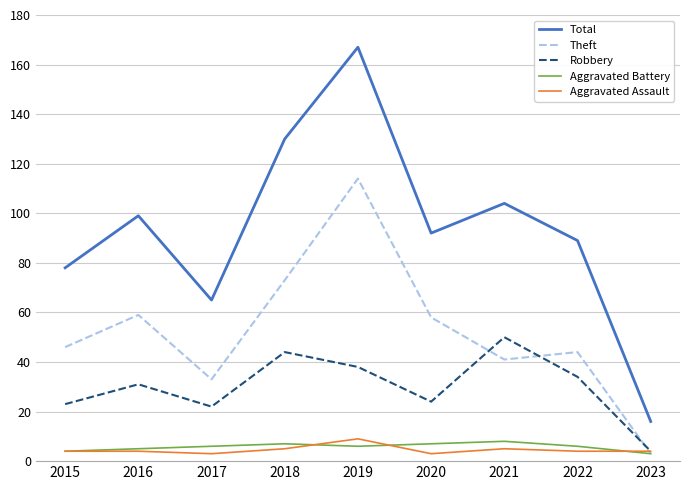

True or false: Total and Aggravated Battery cross at least once.

False